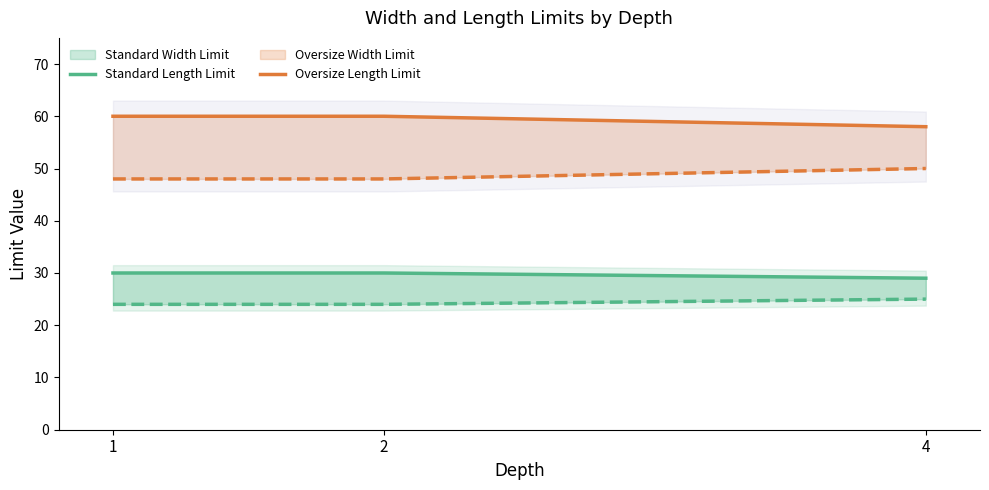

At which category does the chart reach its peak across all series?

1